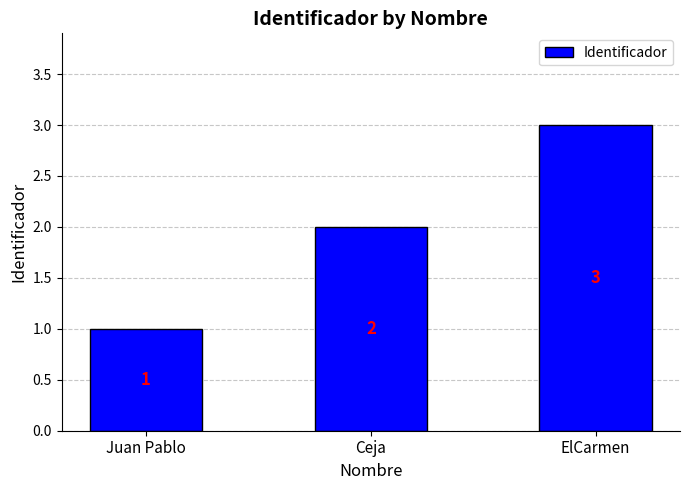

What is the label of the 2nd bar from the right?

Ceja